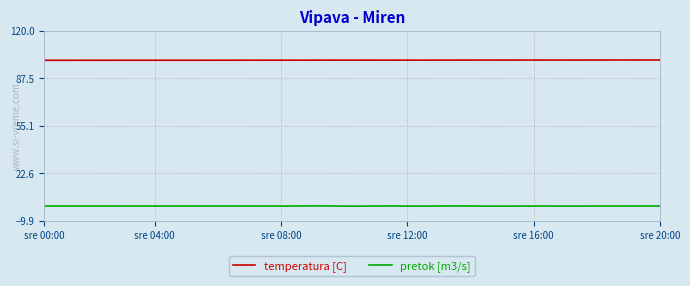

Rank the series by their average value, from lowest to highest.

pretok [m3/s], temperatura [C]